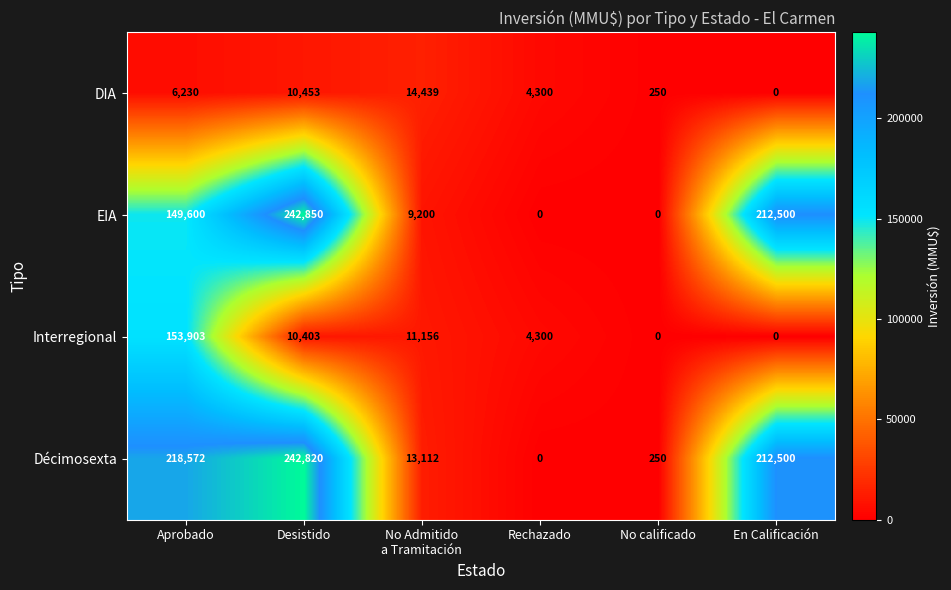

Which series has the largest total across all categories?

Décimosexta